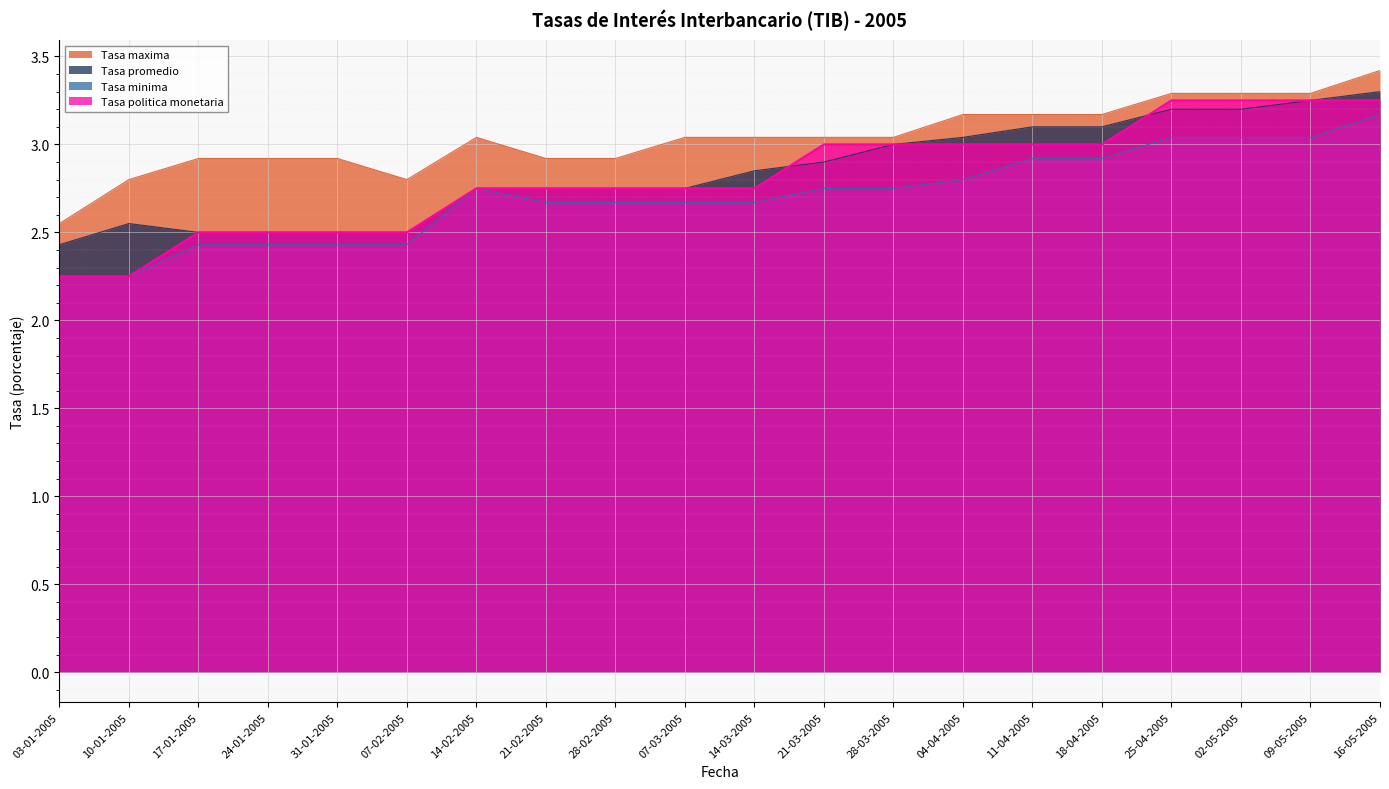

What are all the series names shown in the legend?

Tasa maxima, Tasa promedio, Tasa minima, Tasa politica monetaria